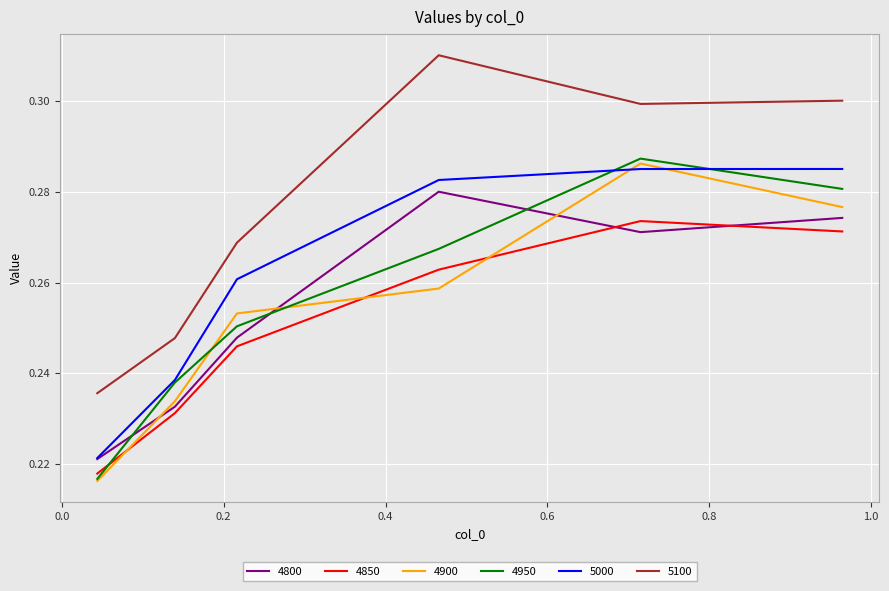

Which series has the largest total across all categories?

5100